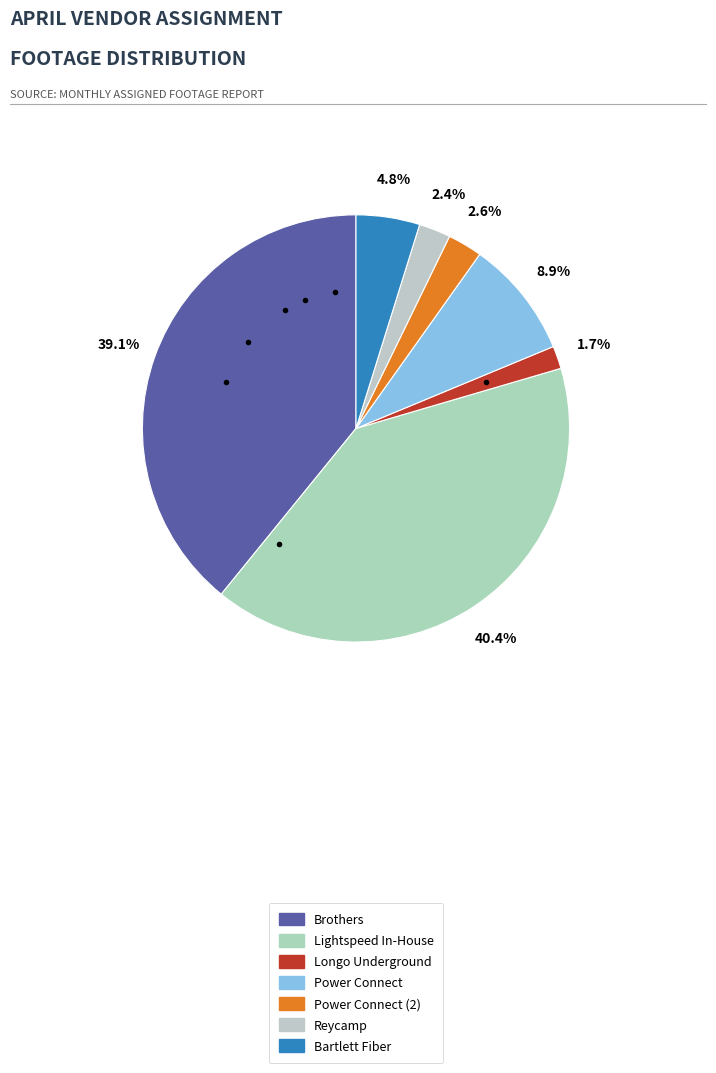

Which category has the smallest portion of the pie?

Longo Underground